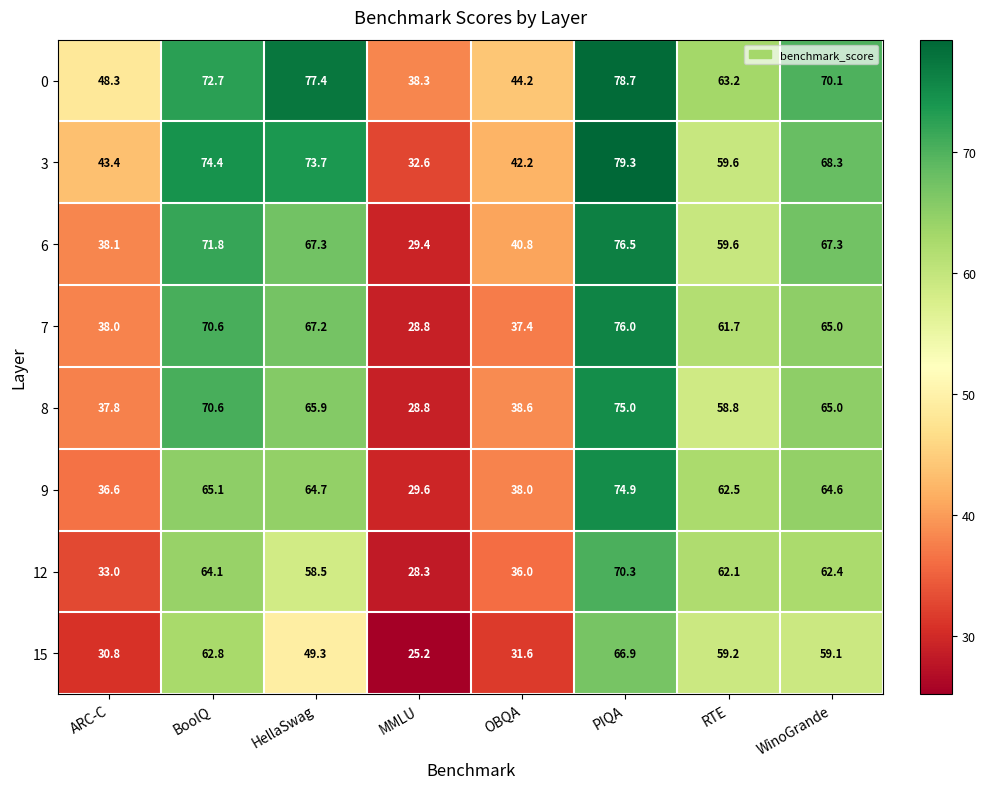

What is the sum of all 15 values?

384.9